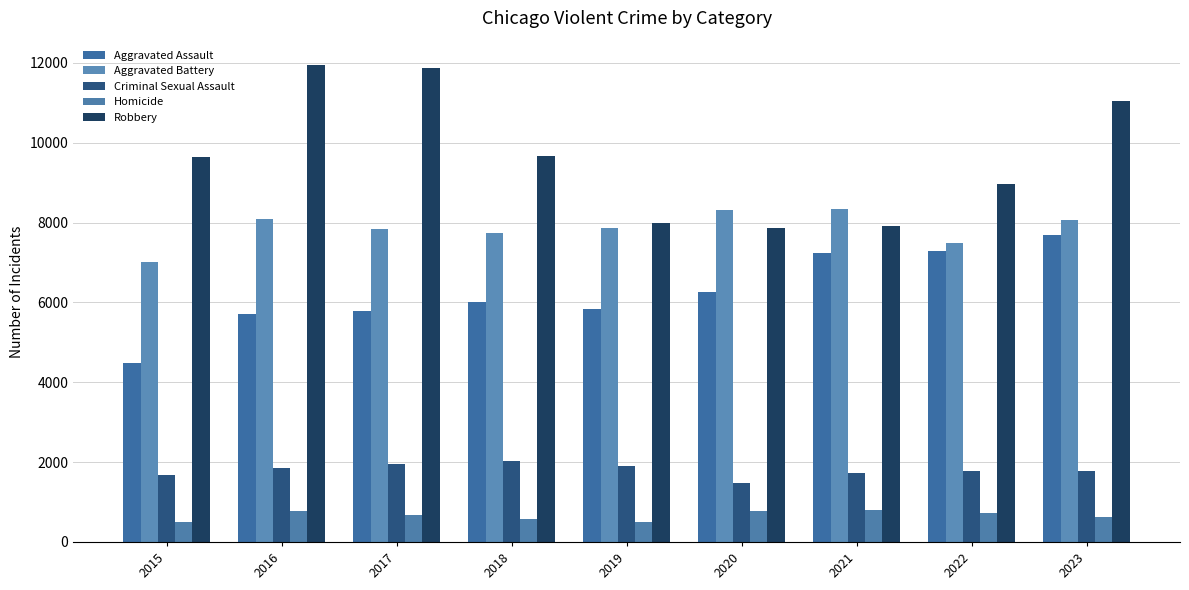

What are all the series names shown in the legend?

Aggravated Assault, Aggravated Battery, Criminal Sexual Assault, Homicide, Robbery